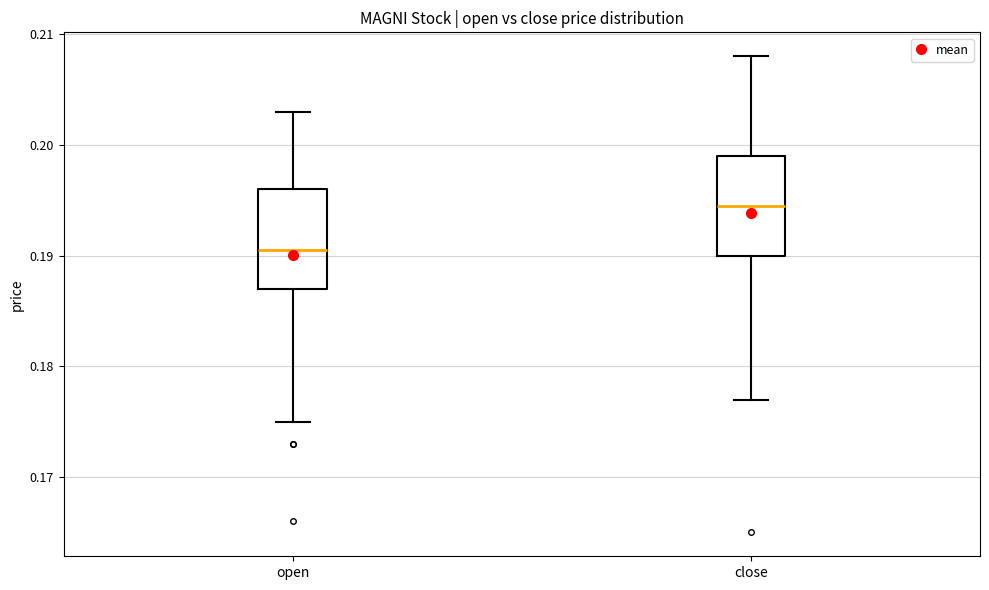

Which box's median line is the highest?

close